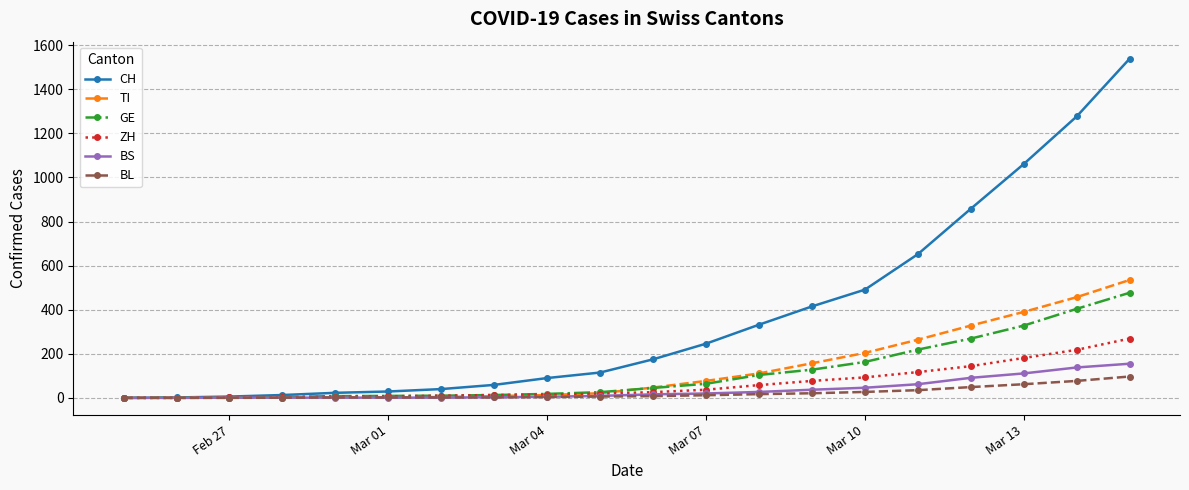

Which series has the widest spread of values?

CH